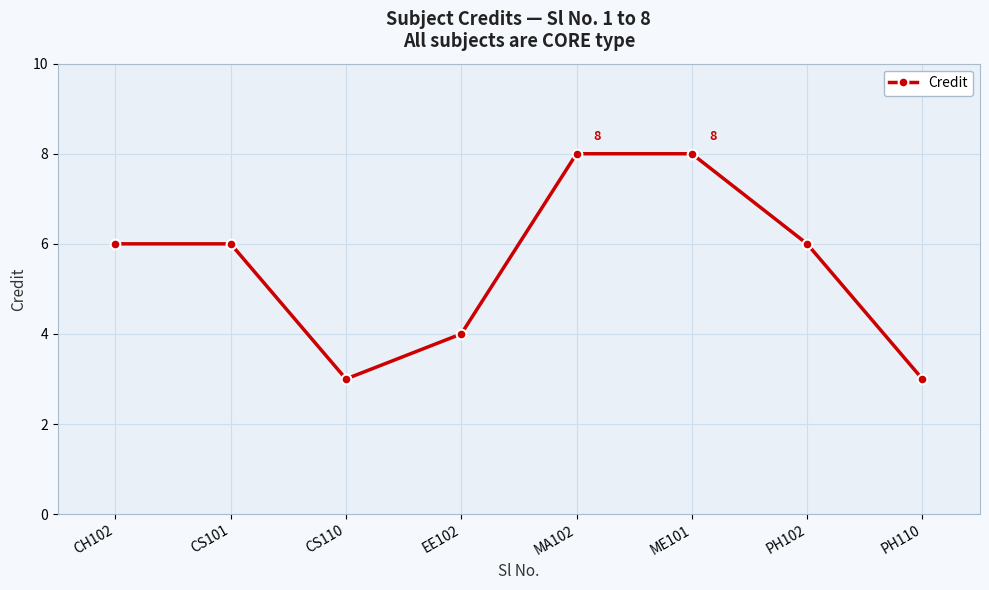

What is the smallest value displayed?

3